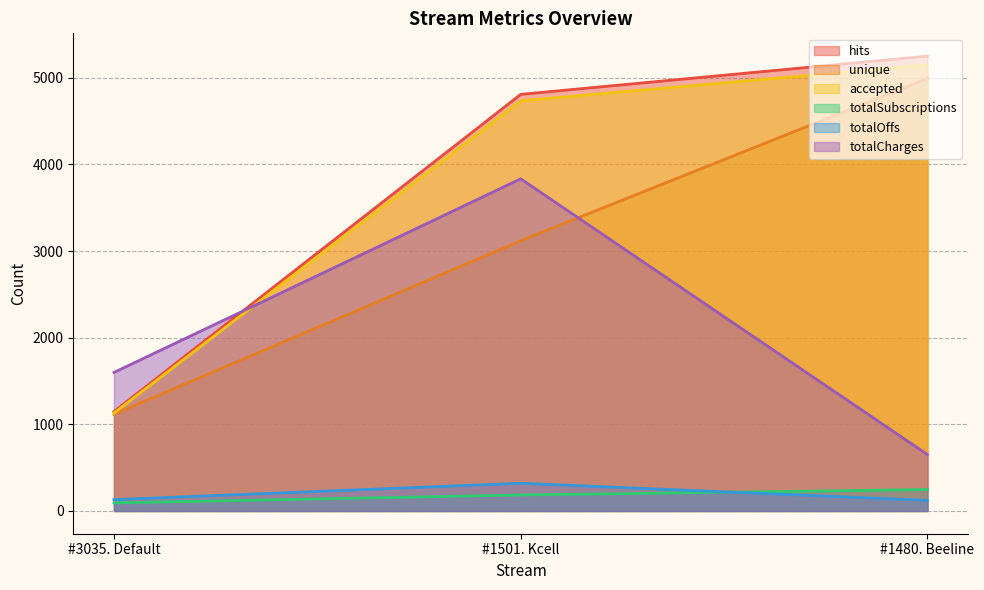

Which series has the largest range (max minus min)?

hits